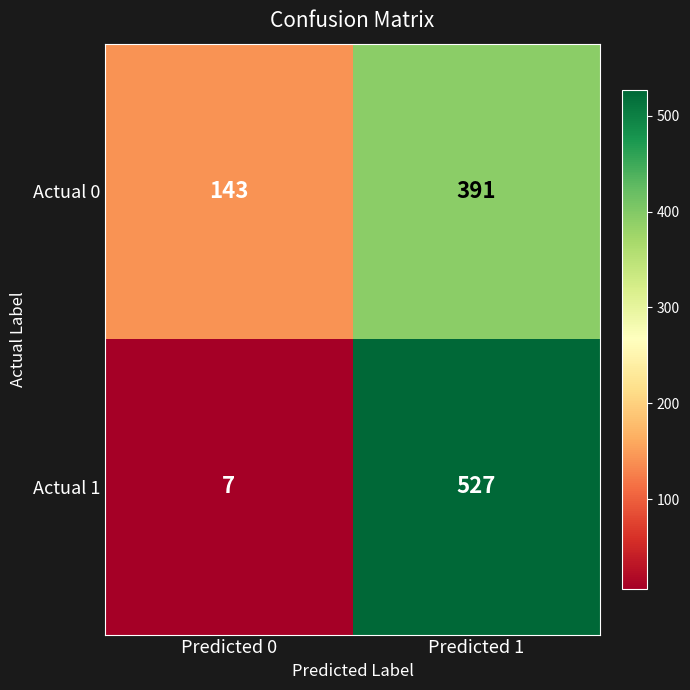

Read the Actual 0 value at Predicted 1, to the nearest 5.

390